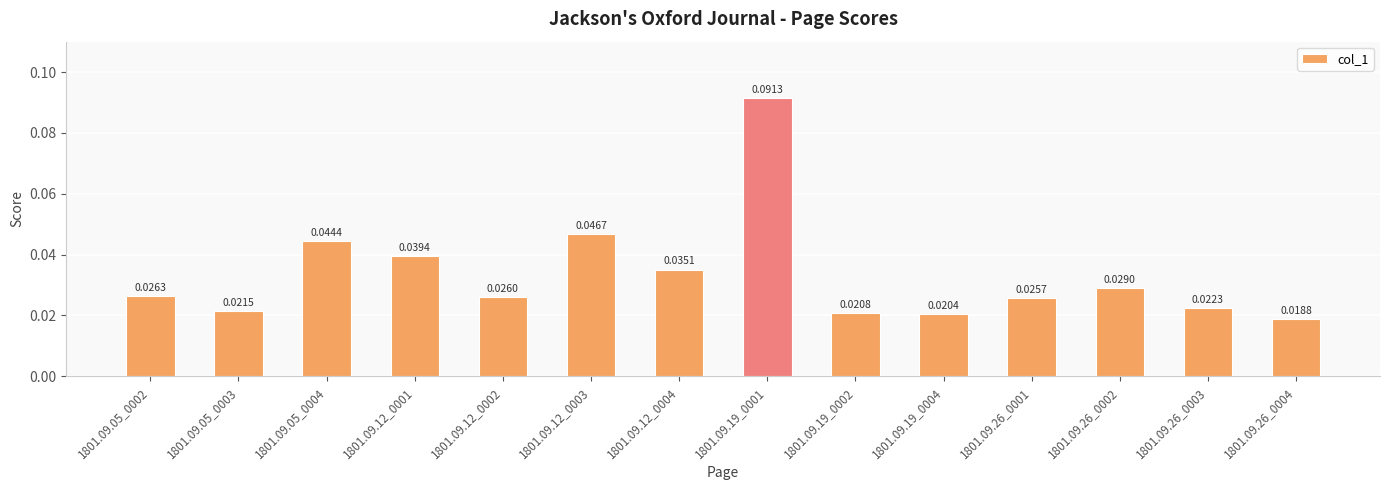

Count the number of data series in this chart.

1